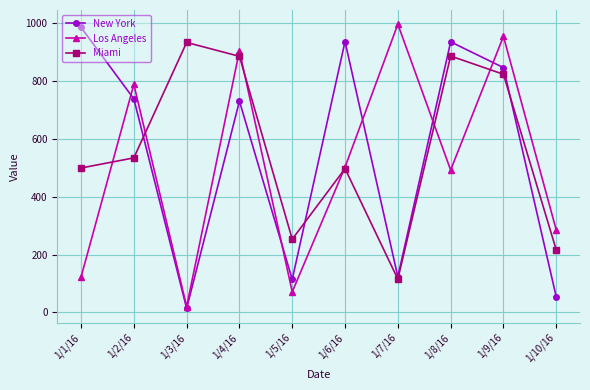

What is the highest value of the Miami series?

933